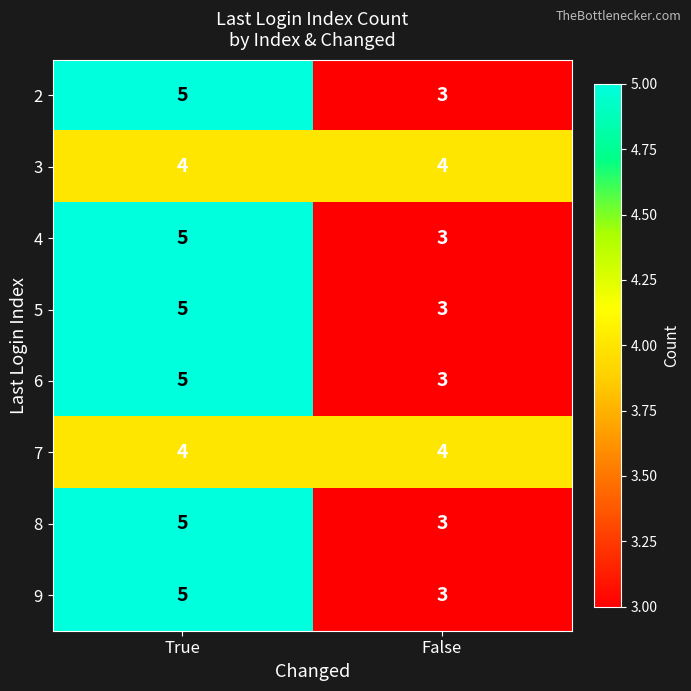

True or false: 2 has a value of 3 at False.

True